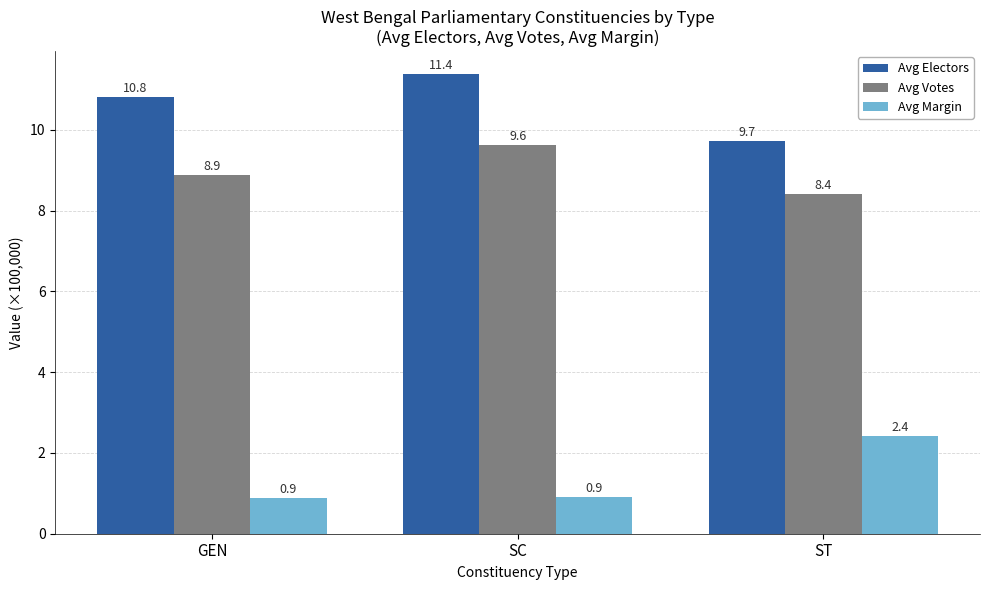

Which category has the highest value in the Avg Electors series?

SC